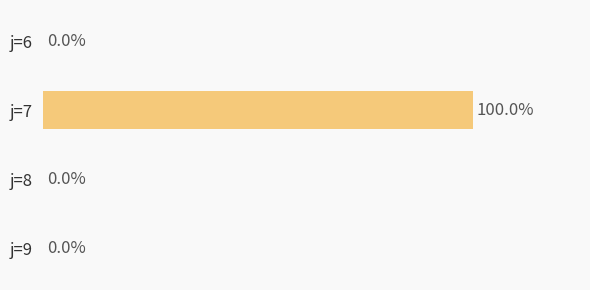

Which category has the highest value across all series?

j=7